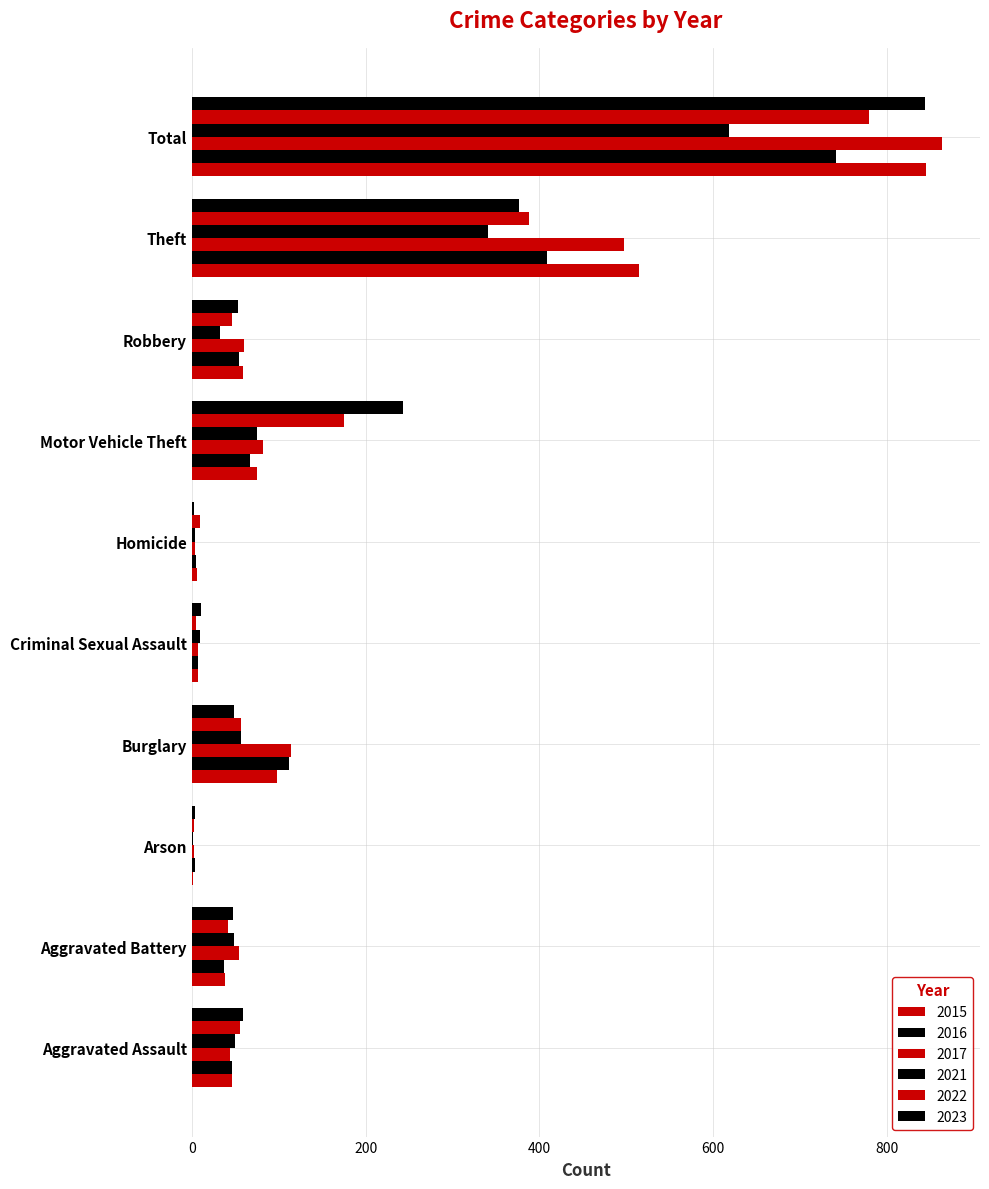

What is the sum of all 2023 values?

1688